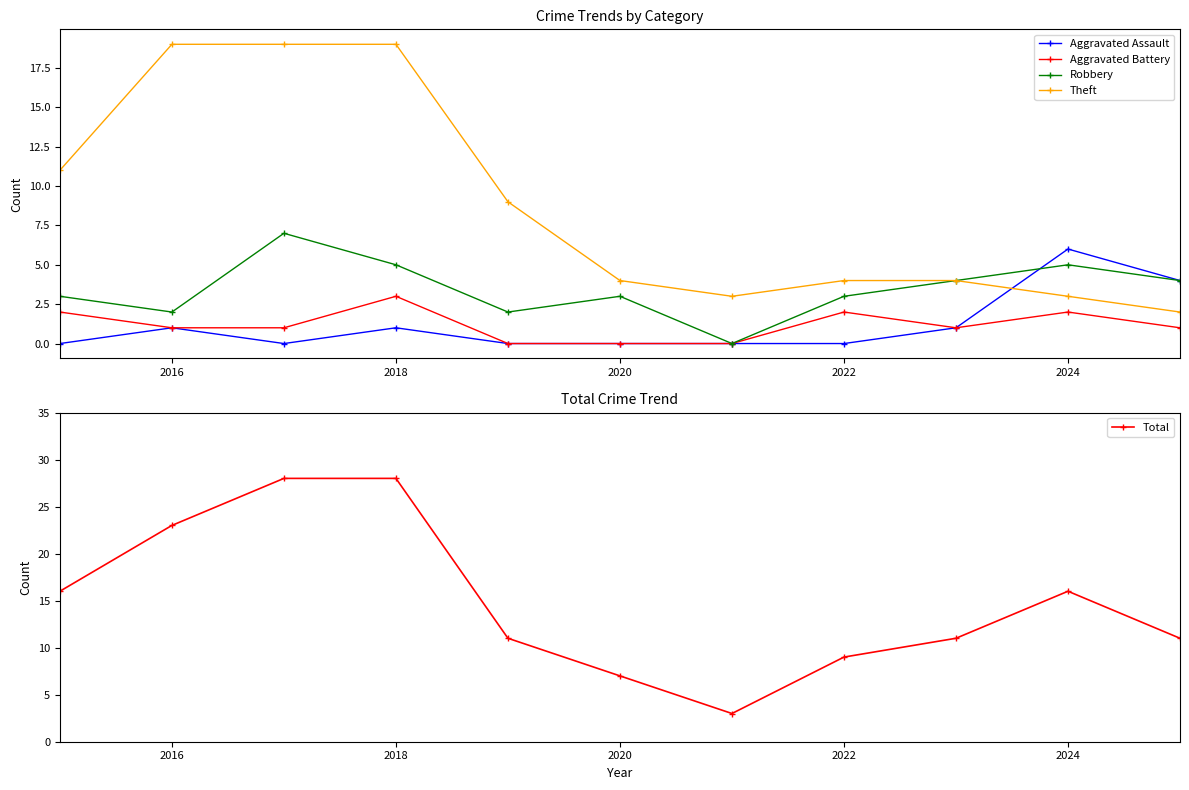

True or false: Theft has more than 1 points higher than both neighbors.

False